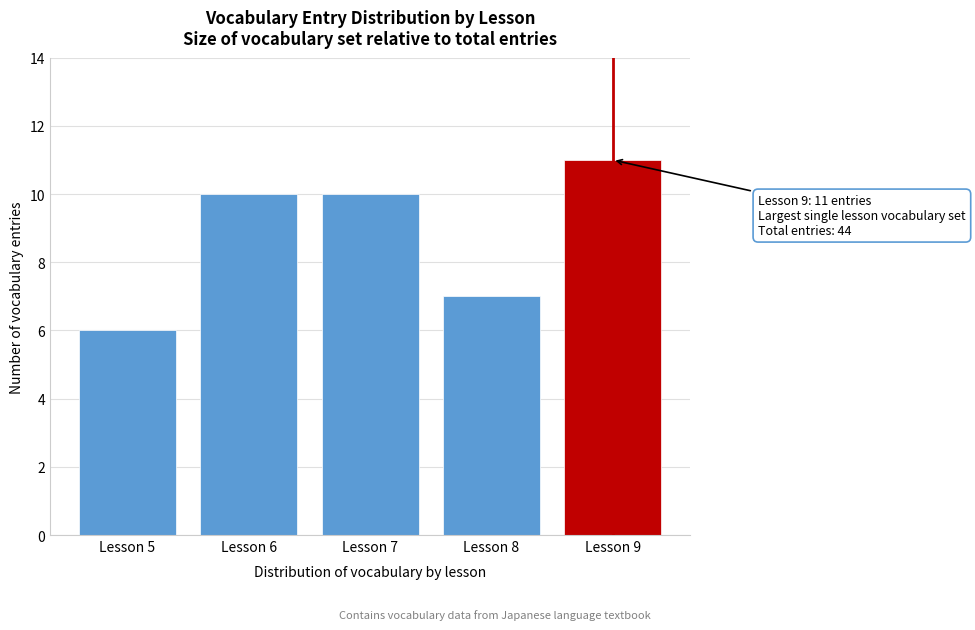

Reading left to right, extract all data points from this chart.

6	10	10	7	11